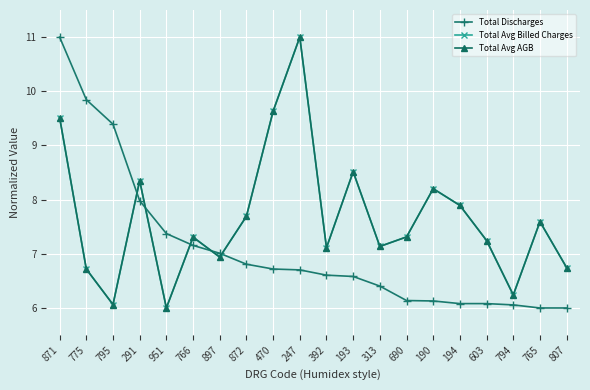

What is the difference between the highest and lowest values at 795?

3.3